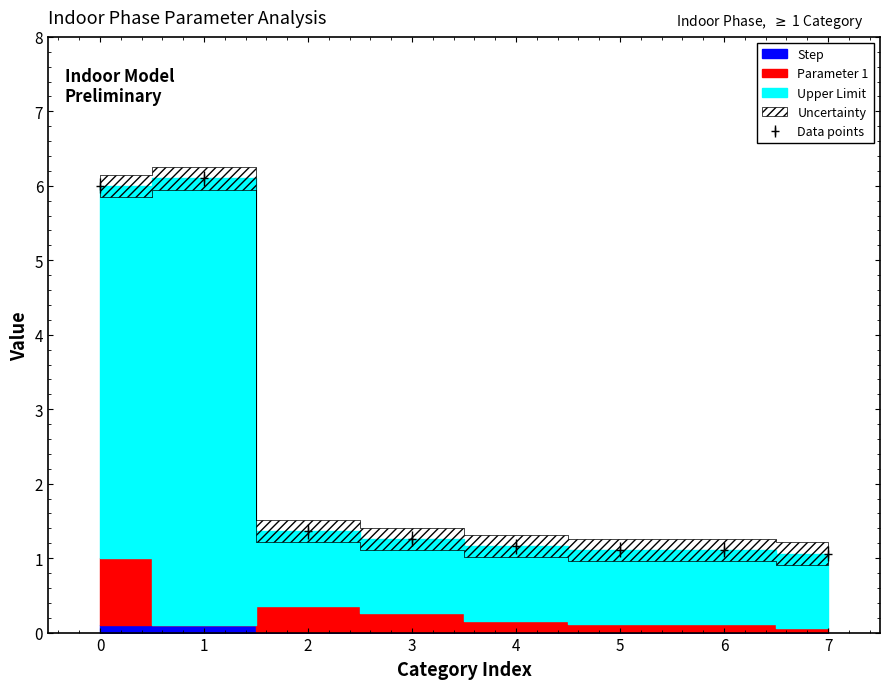

What is the minimum value for Data points?

1.1